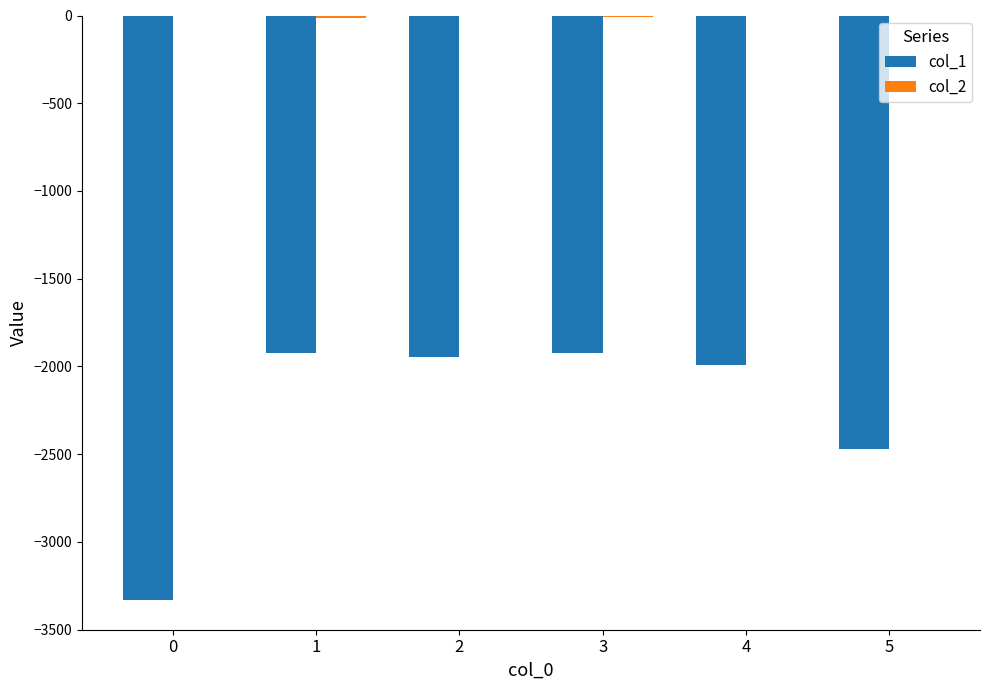

What is the spread (max minus min) of values at 4?

1990